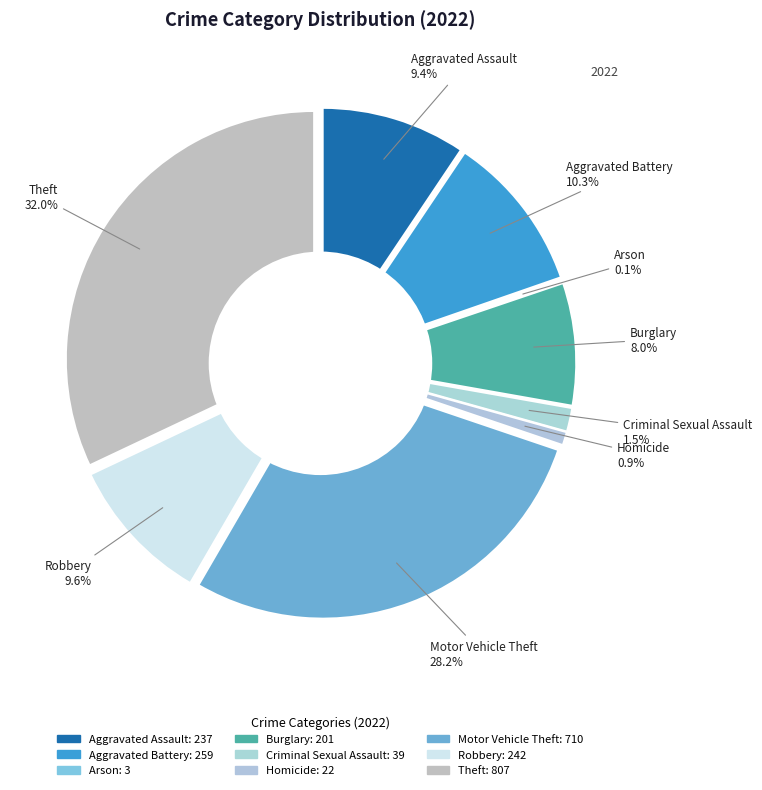

Is there a majority slice in this chart?

No